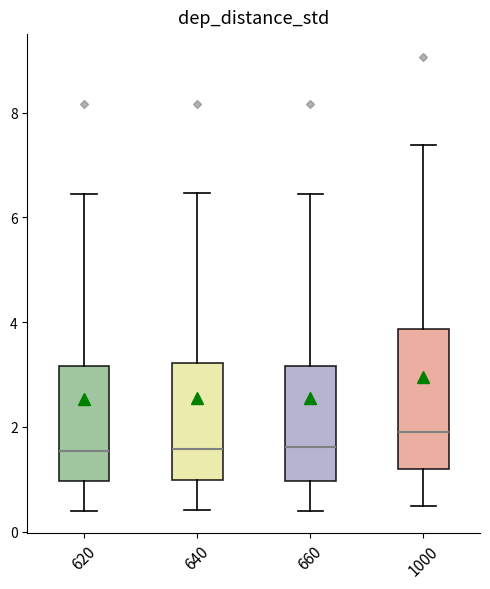

Comparing the boxes themselves (not the whiskers), which one is the tallest?

1000